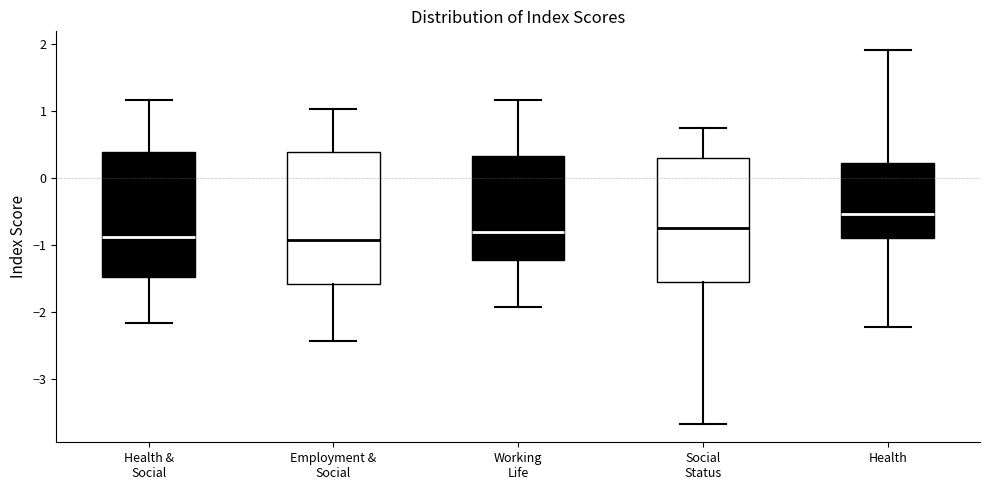

Reading left to right, read every box against the y-axis: the position of its median line, the range the box covers, and the ends of its whiskers. The values are not printed on the chart, so give them approximately, as read against the axis.

Health & Social: median -0.9, box -1.5 to 0.4, whiskers -2.2 to 1.2
Employment & Social: median -0.9, box -1.6 to 0.4, whiskers -2.4 to 1.0
Working Life: median -0.8, box -1.2 to 0.3, whiskers -1.9 to 1.2
Social Status: median -0.8, box -1.6 to 0.3, whiskers -3.7 to 0.8
Health: median -0.5, box -0.9 to 0.2, whiskers -2.2 to 1.9